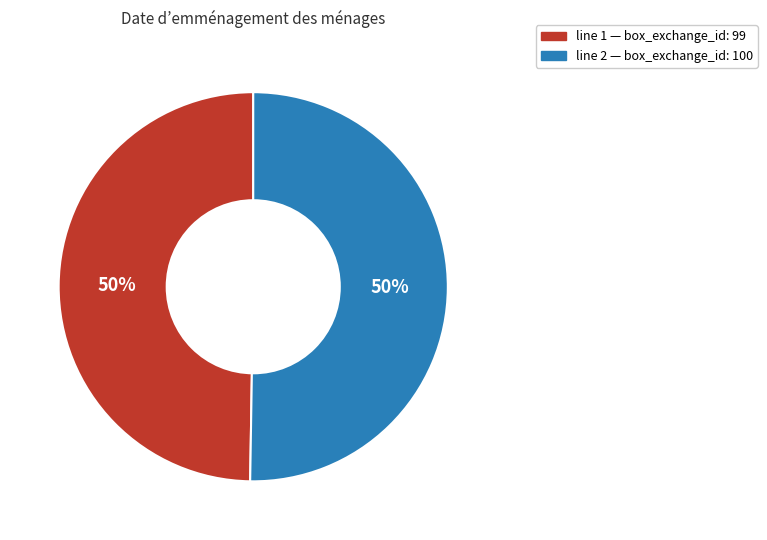

To the nearest percent, what is the average slice percentage?

50%